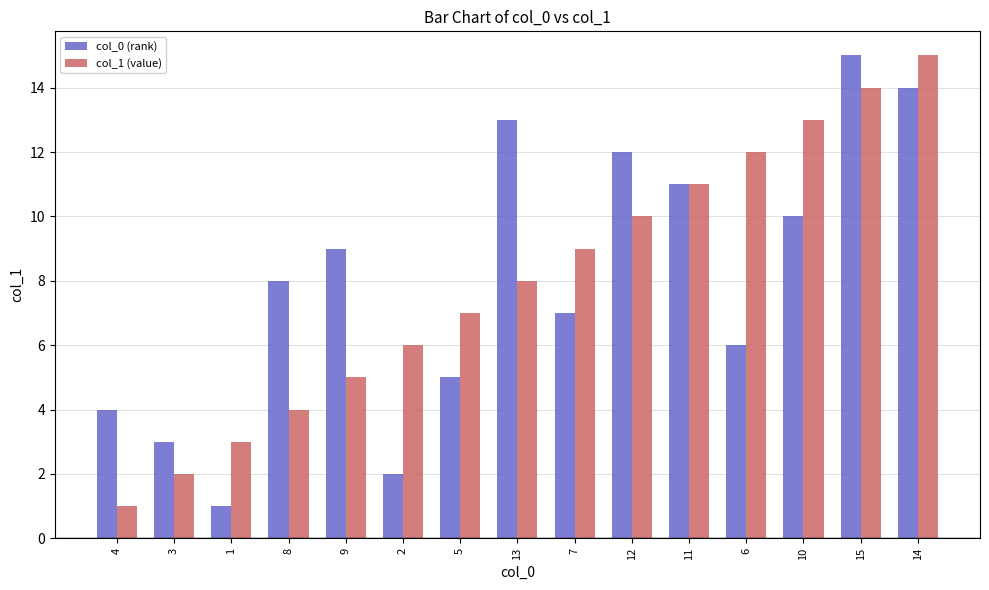

What is the difference between the maximum and second lowest values in the col_0 (rank) series?

13